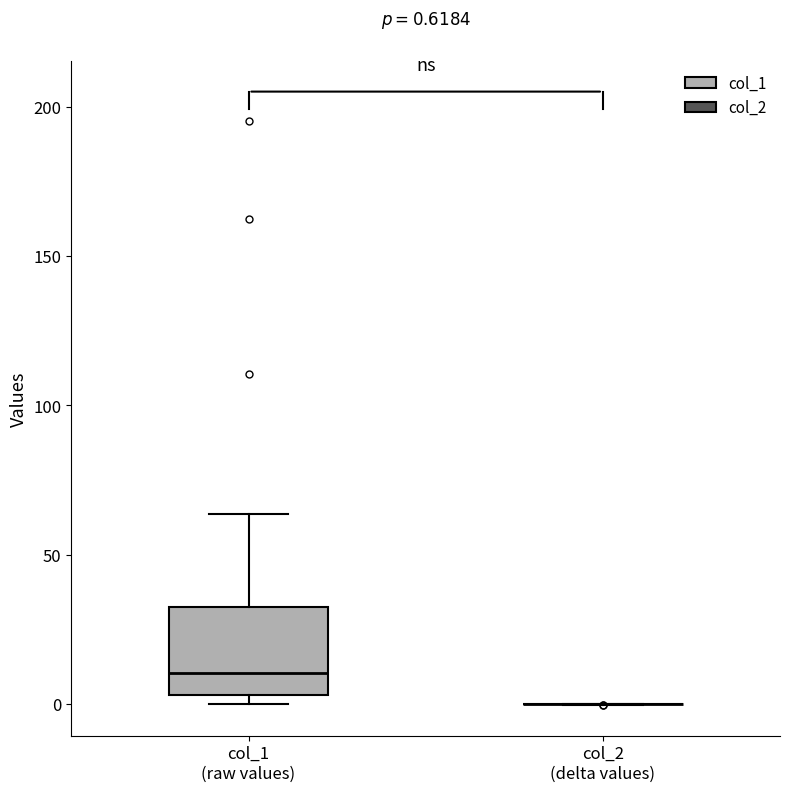

Comparing the boxes themselves (not the whiskers), which one is the tallest?

col_1 (raw values)